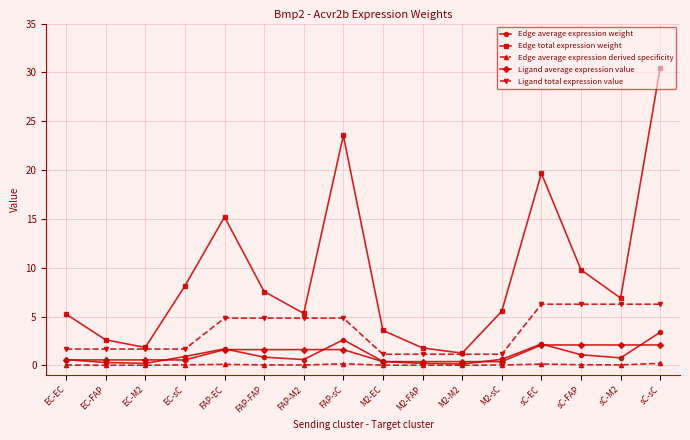

In Edge total expression weight, how many points are higher than both neighbors (excluding endpoints)?

3